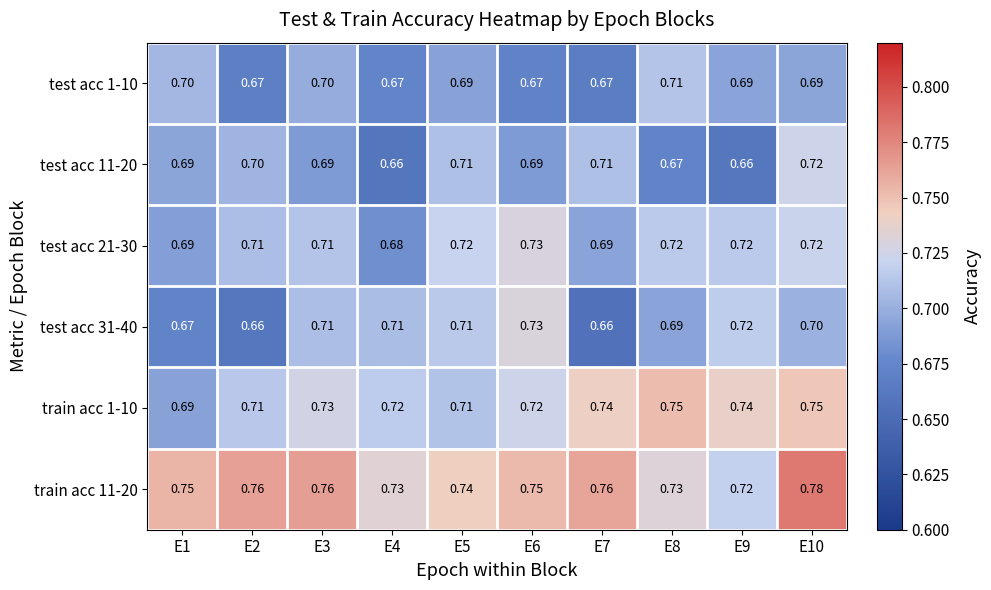

Is the value of train acc 1-10 at E8 greater than the value of test acc 21-30 at E10?

Yes